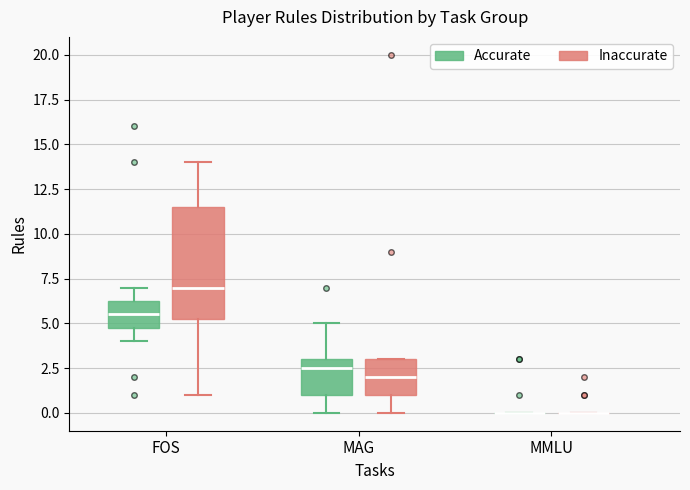

Which box is the tallest, from its lower edge to its upper edge?

FOS (Inaccurate)